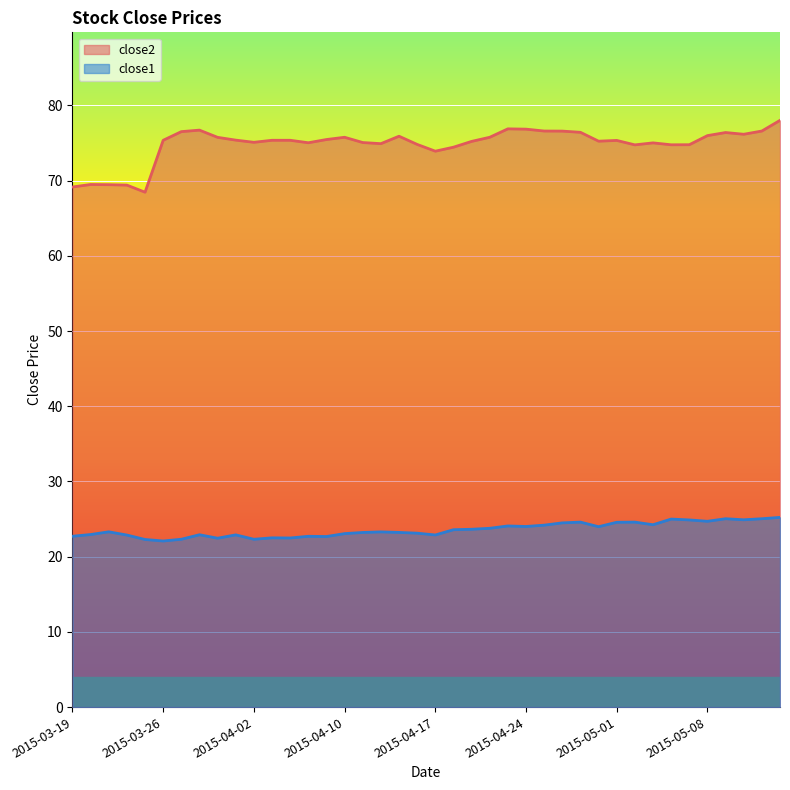

True or false: close2 and close1 cross at least once.

False